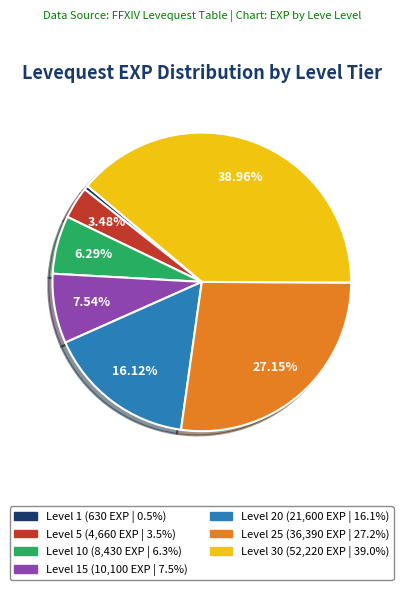

What is the ratio of the value at Level 25 (36,390 EXP | 27.2%) to the value at Level 20 (21,600 EXP | 16.1%)?

1.7